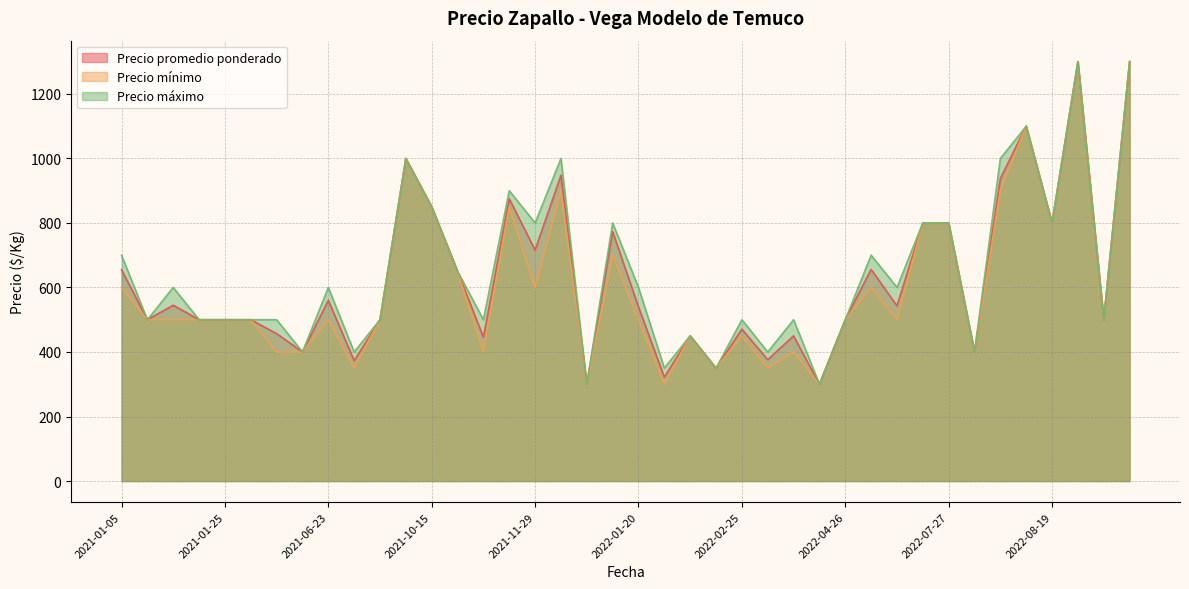

True or false: Precio mínimo has more than 1 interior local peaks.

True